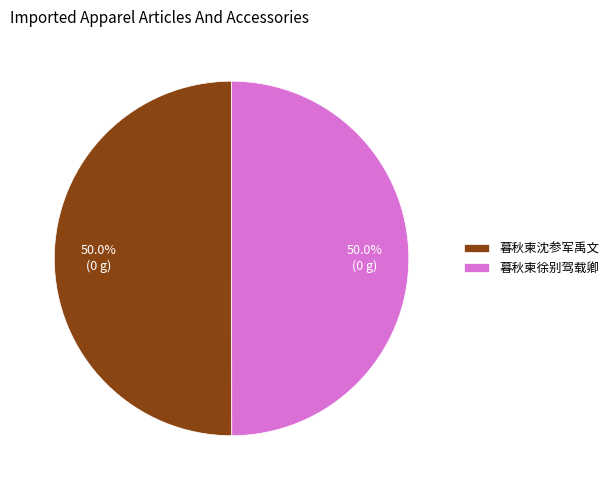

To the nearest percent, what percentage of the pie is 暮秋柬徐别驾载卿?

50%